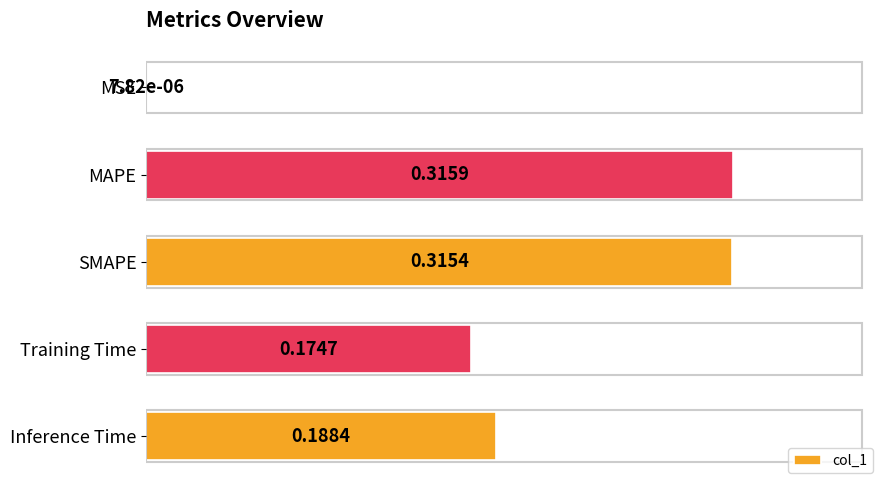

What is the change in value from MSE to Training Time?

+0.2